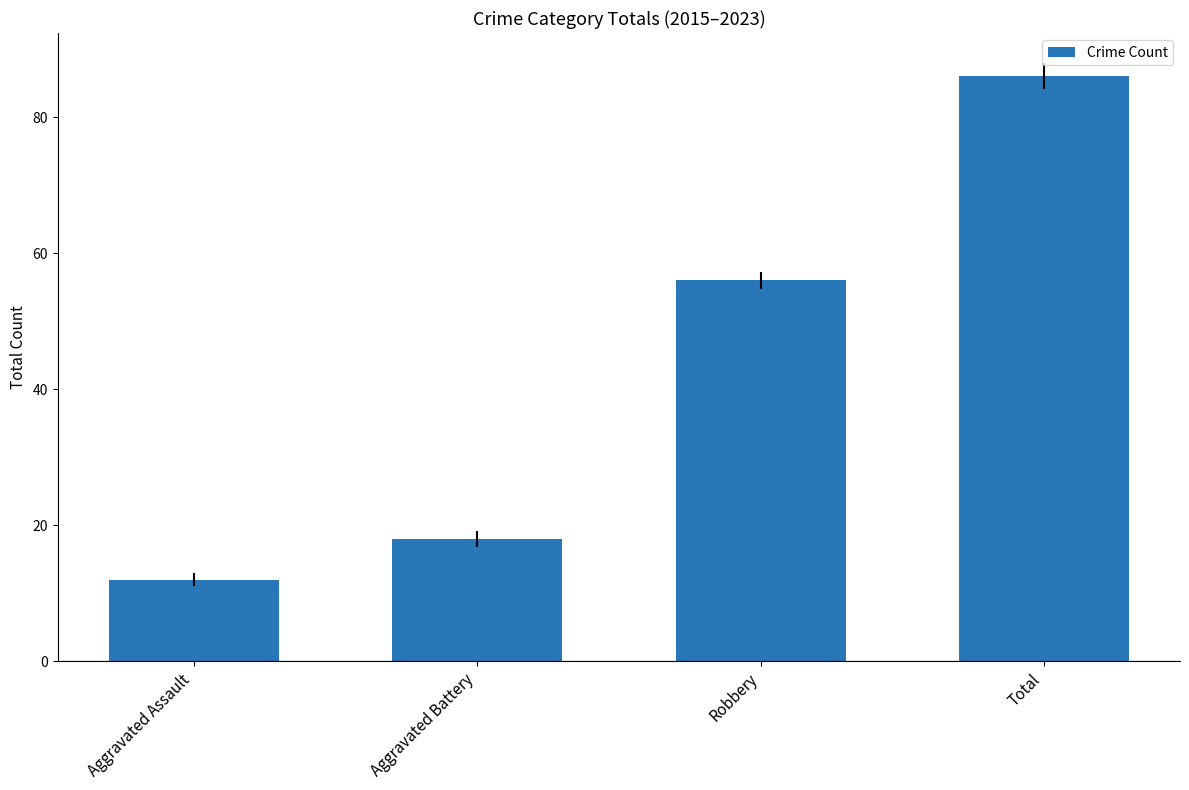

What is the average value?

43